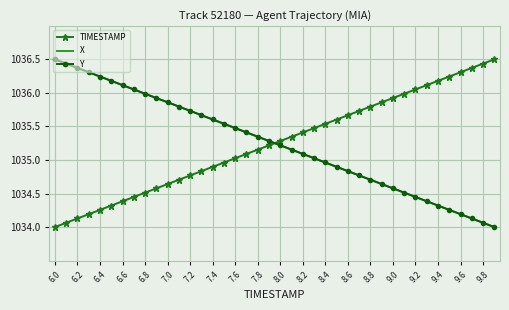

What is the difference between the second highest and minimum values in the X series?

2.4